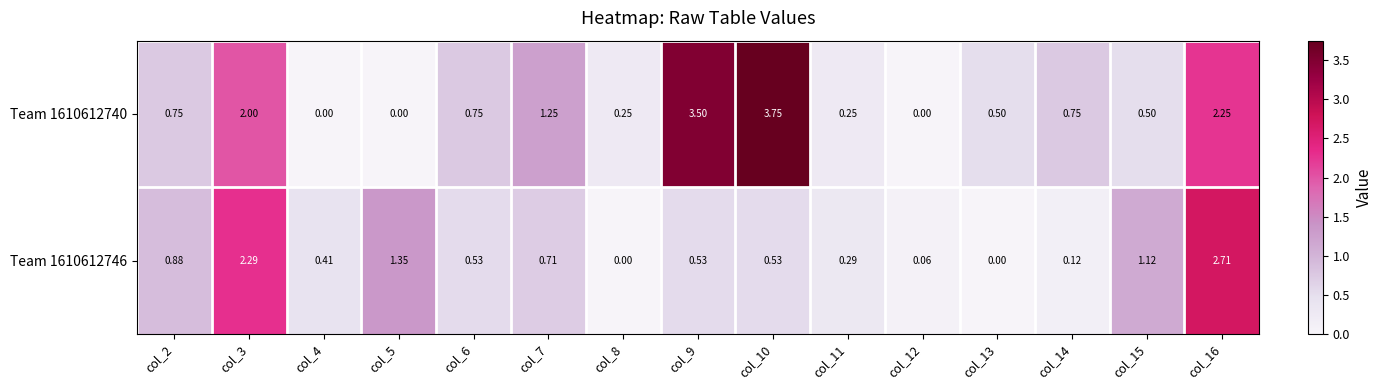

Is the value of Team 1610612740 at col_14 greater than the value of Team 1610612746 at col_9?

Yes